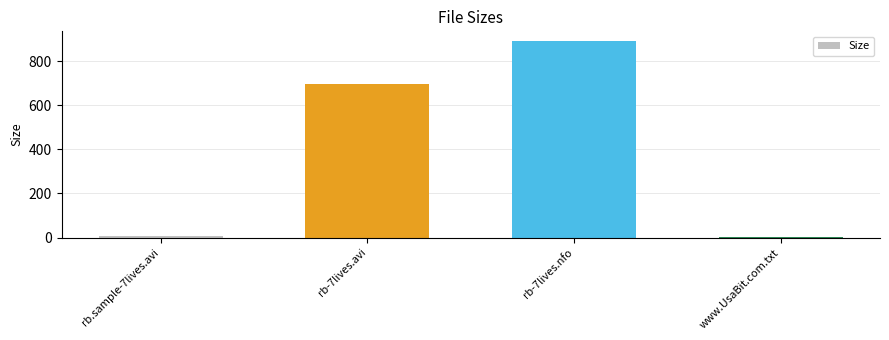

What is the change in value from rb-7lives.avi to rb-7lives.nfo?

+194.4